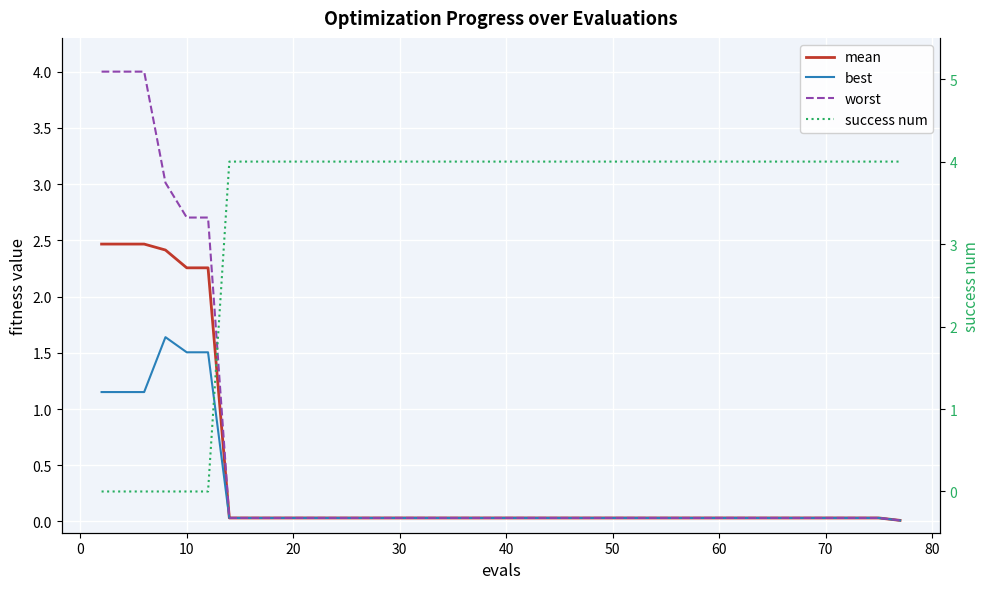

What is the difference between the maximum and minimum values in the success num series?

4.0